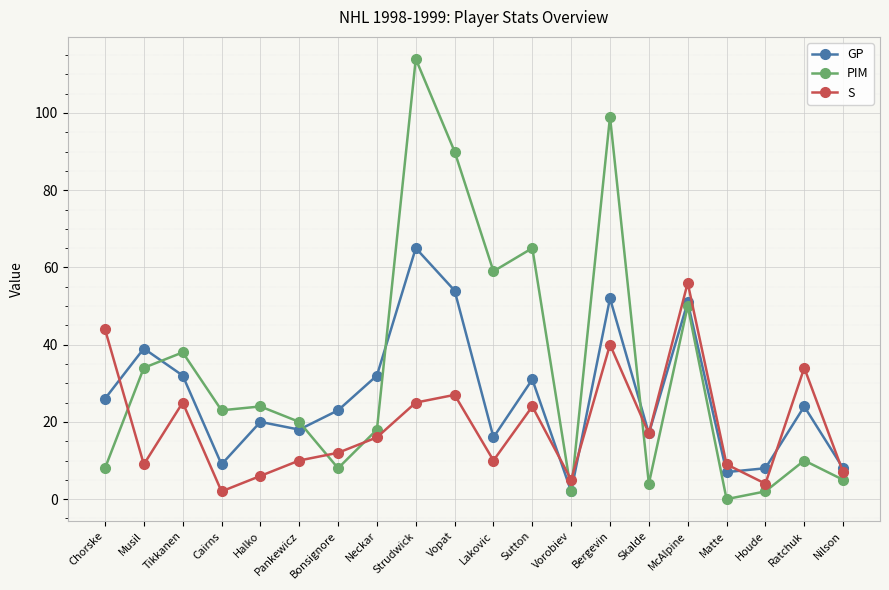

At Pankewicz, list the series in order from smallest to largest.

S, GP, PIM